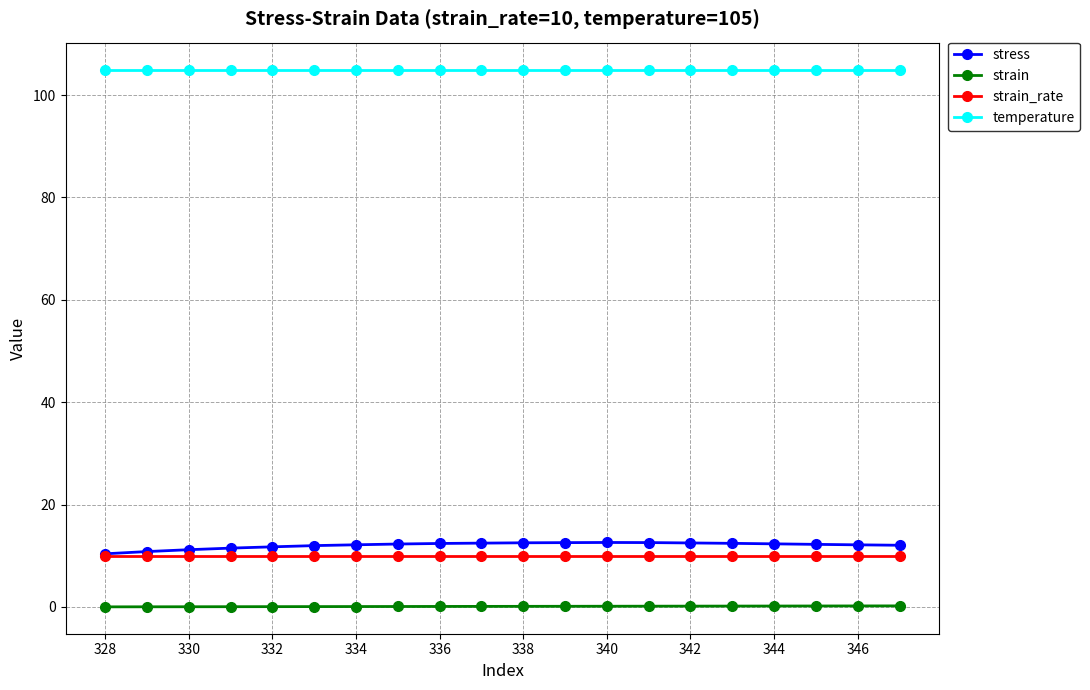

What is the average value of the temperature series?

105.0